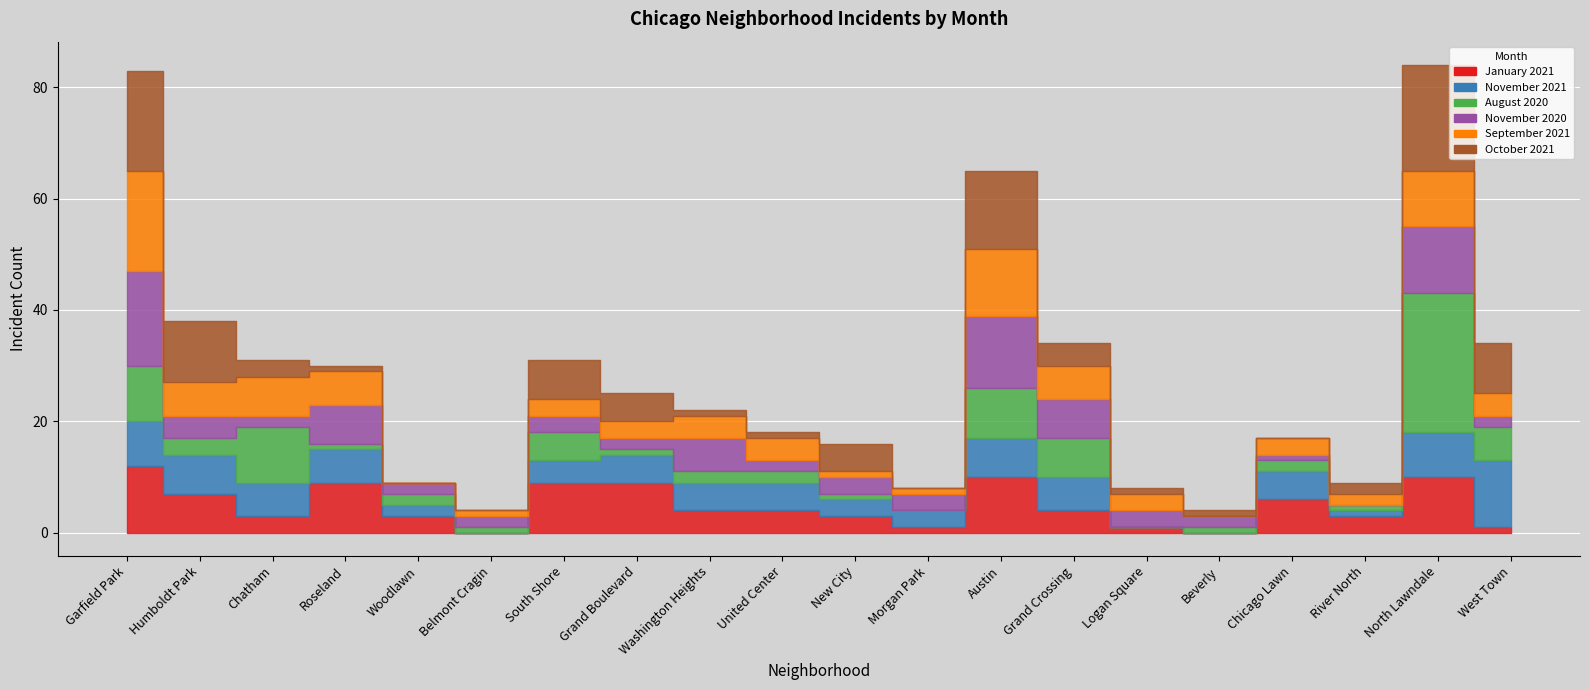

What is the difference between the maximum and minimum values in the September 2021 series?

18